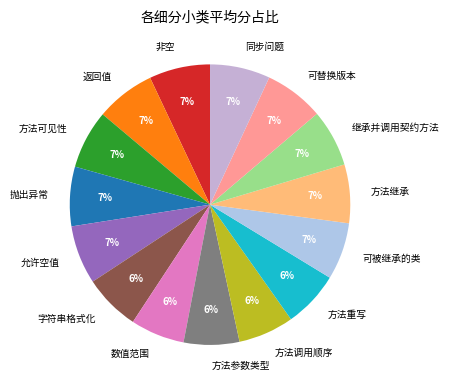

To the nearest percent, what percentage of the pie is 继承并调用契约方法?

7%